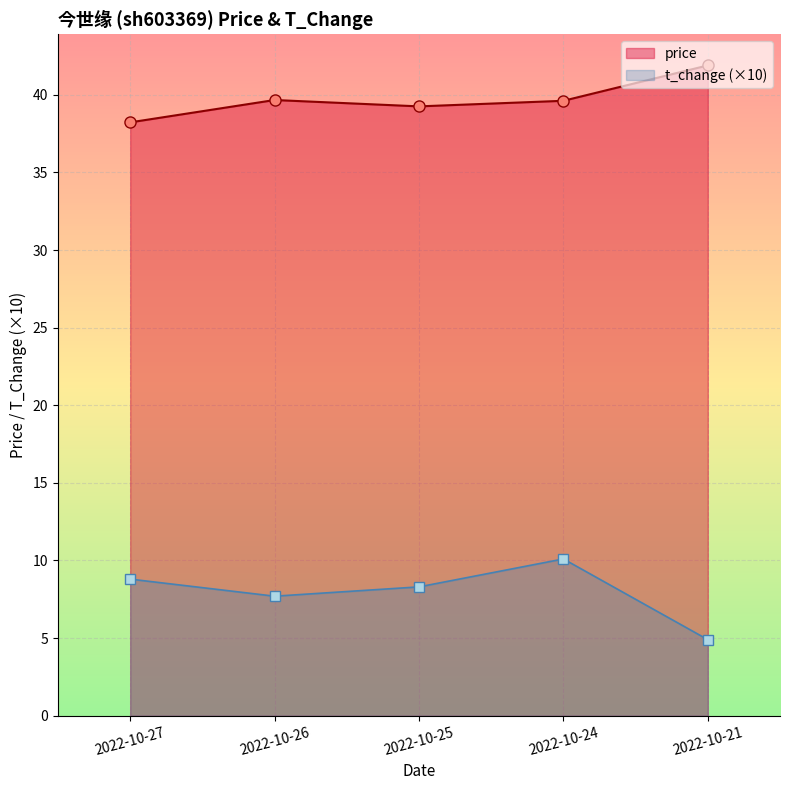

How many values in the price series are below 39?

1